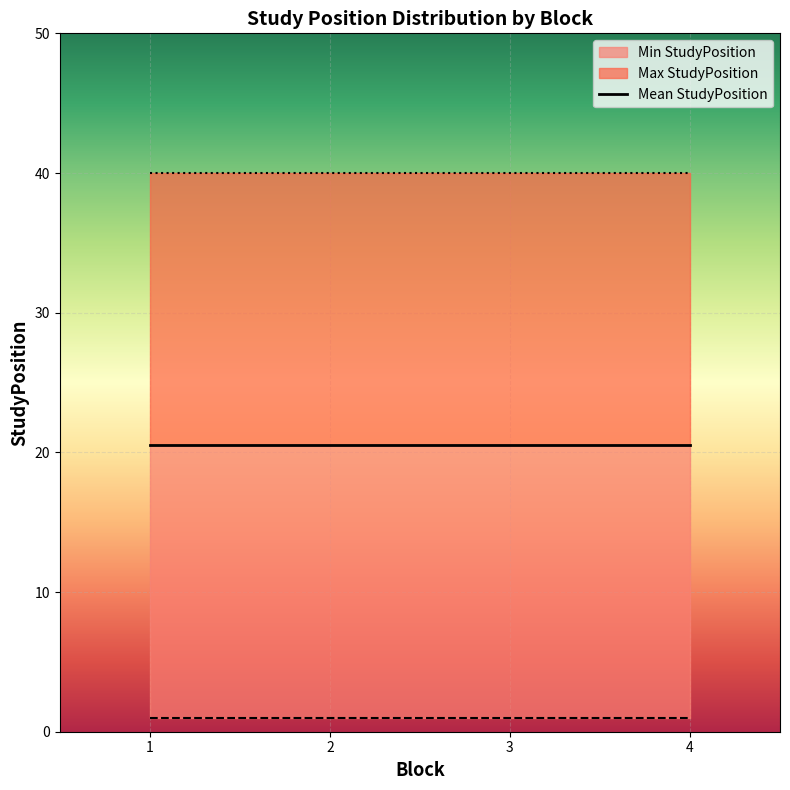

At how many categories does at least one series exceed 13?

4